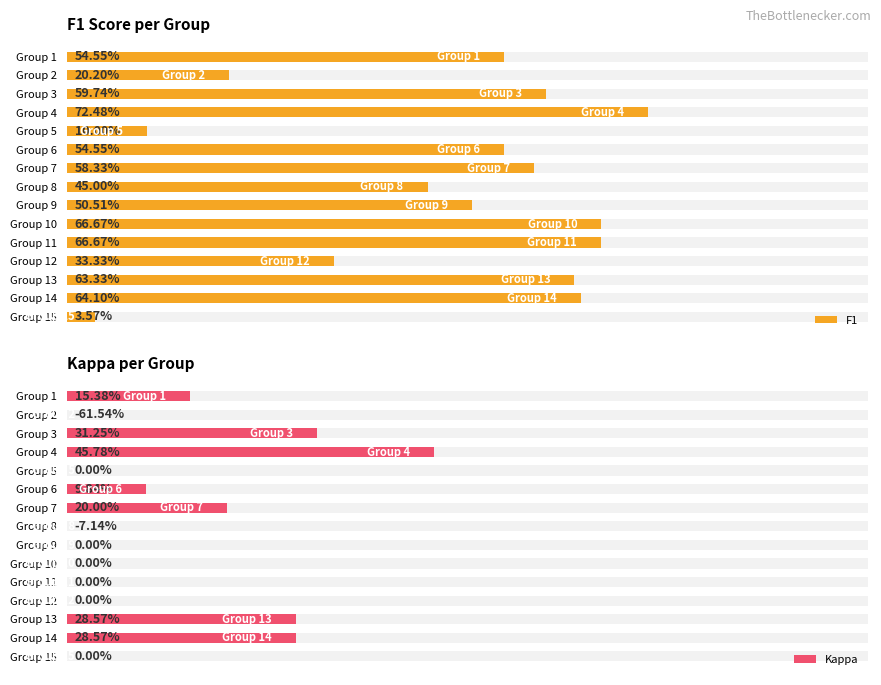

How many bars are there in total?

30